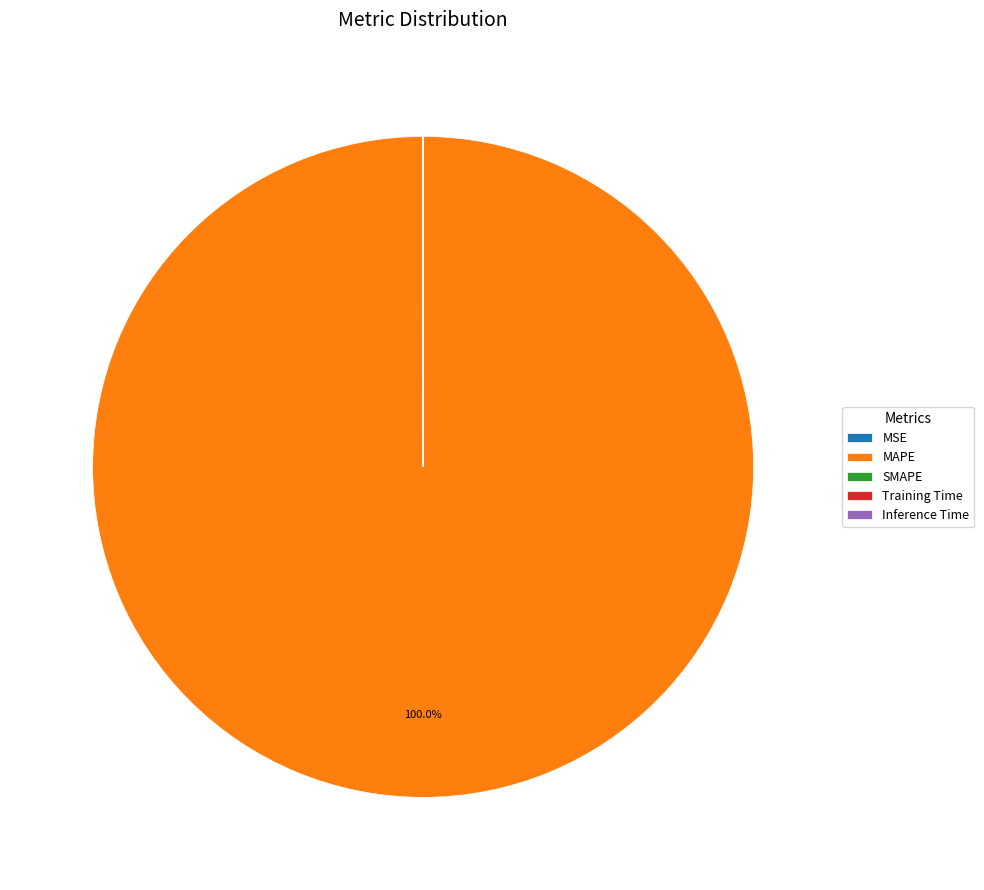

Which category has the biggest portion of the pie?

MAPE